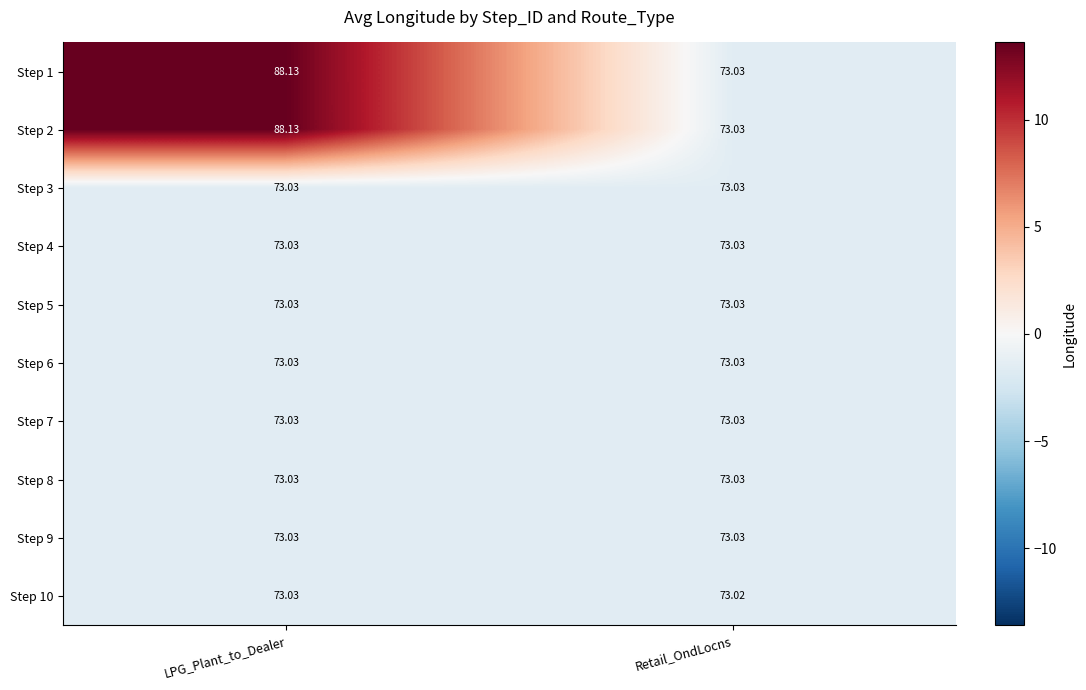

At which label is Step 1 closest to 80?

Retail_OndLocns